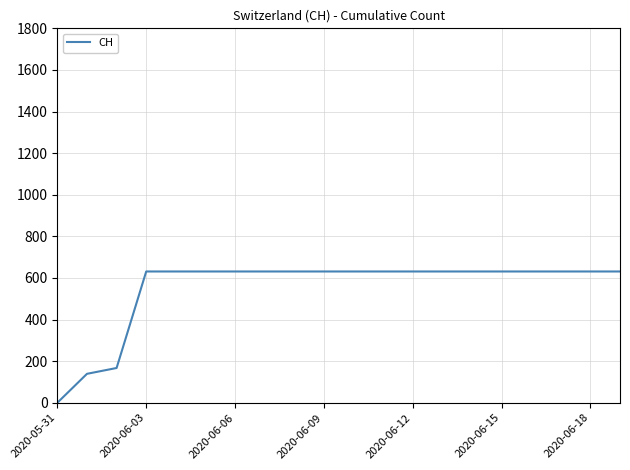

What is the greatest value displayed?

631